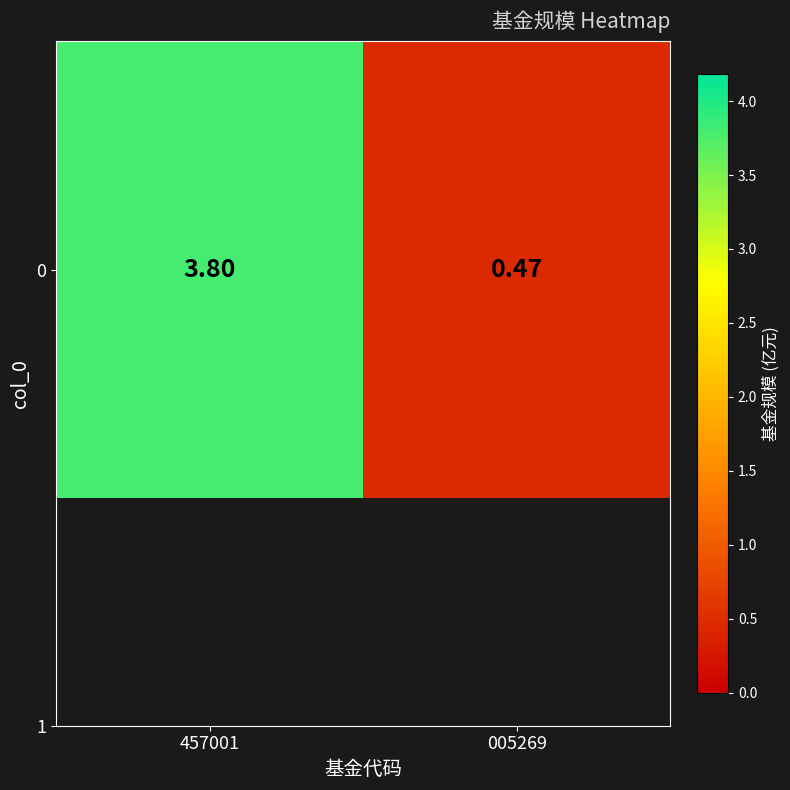

List the labels in order of value, smallest first.

005269, 457001